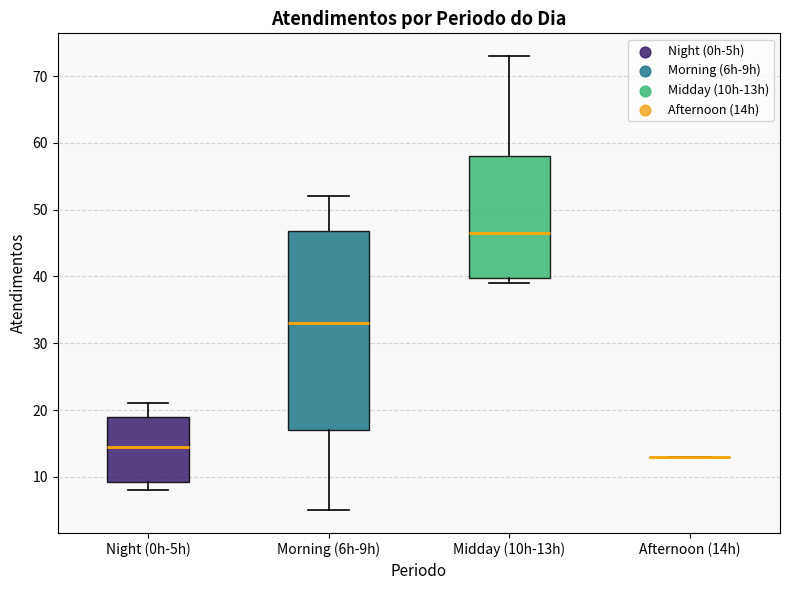

Comparing the boxes themselves (not the whiskers), which one is the tallest?

Morning (6h-9h)